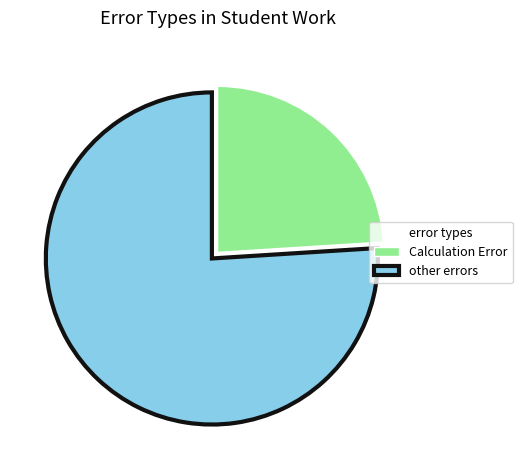

Between Calculation Error and other errors, which is larger?

other errors